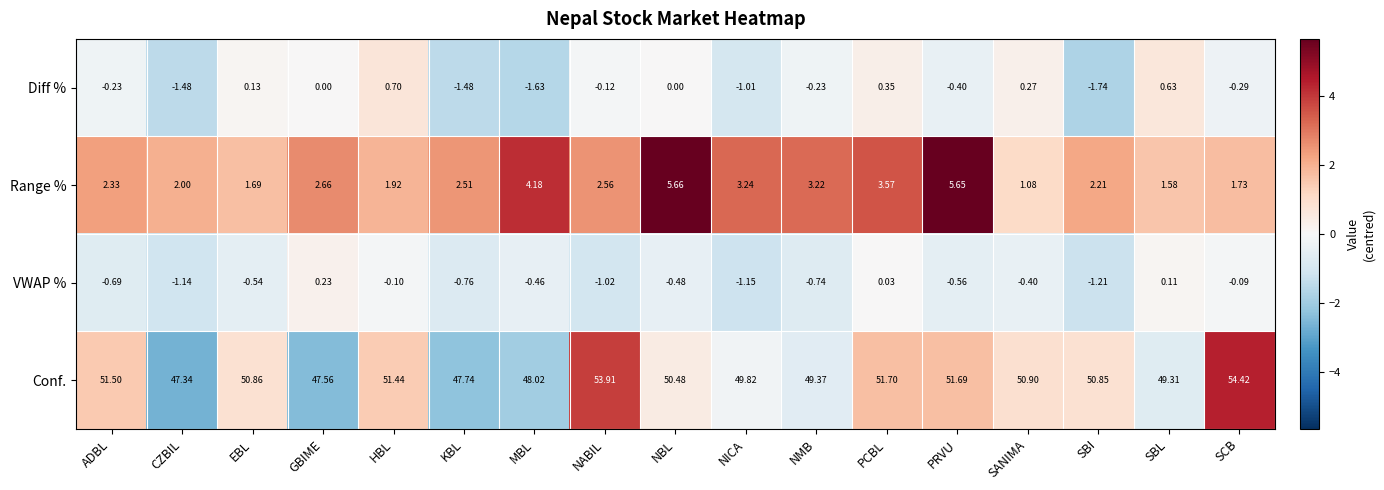

Which category has the lowest value in the Conf. series?

CZBIL